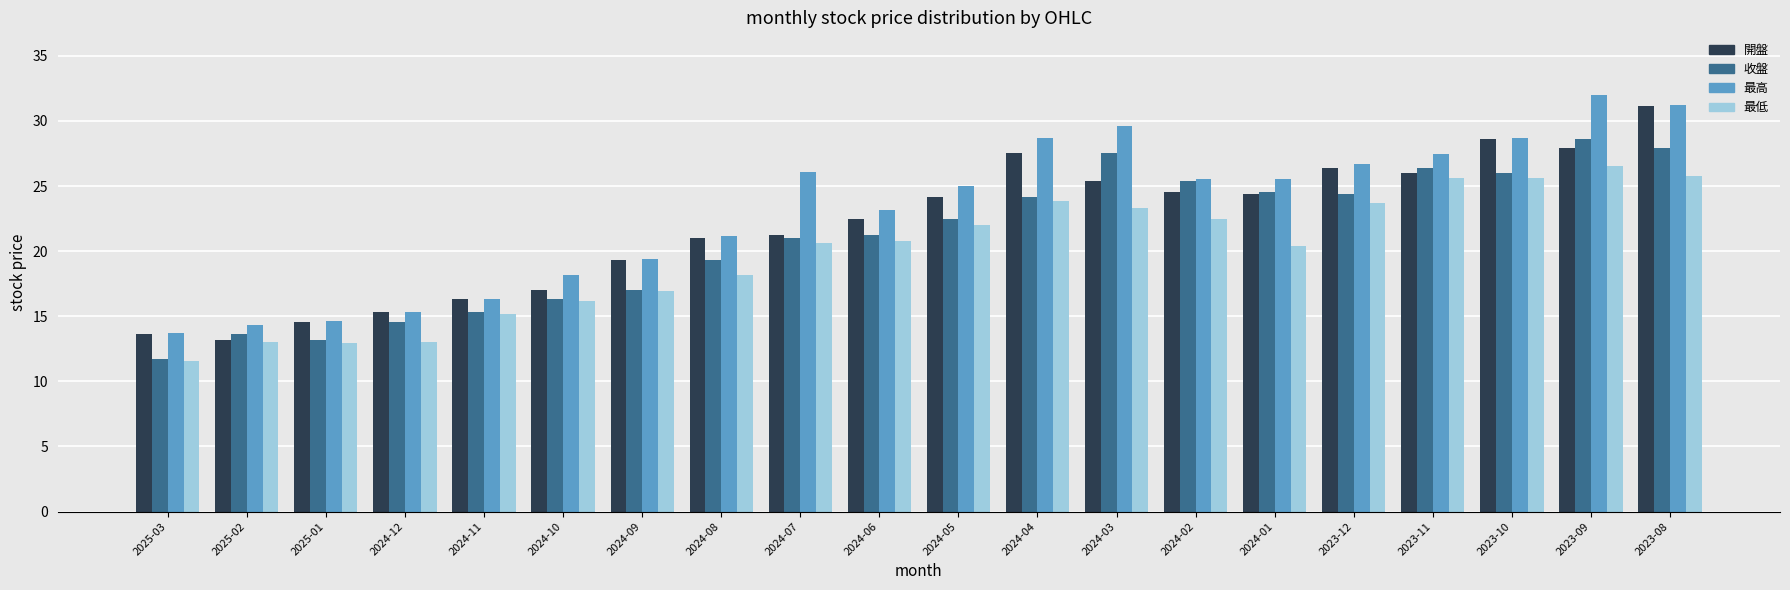

What is the smallest value displayed?

11.6